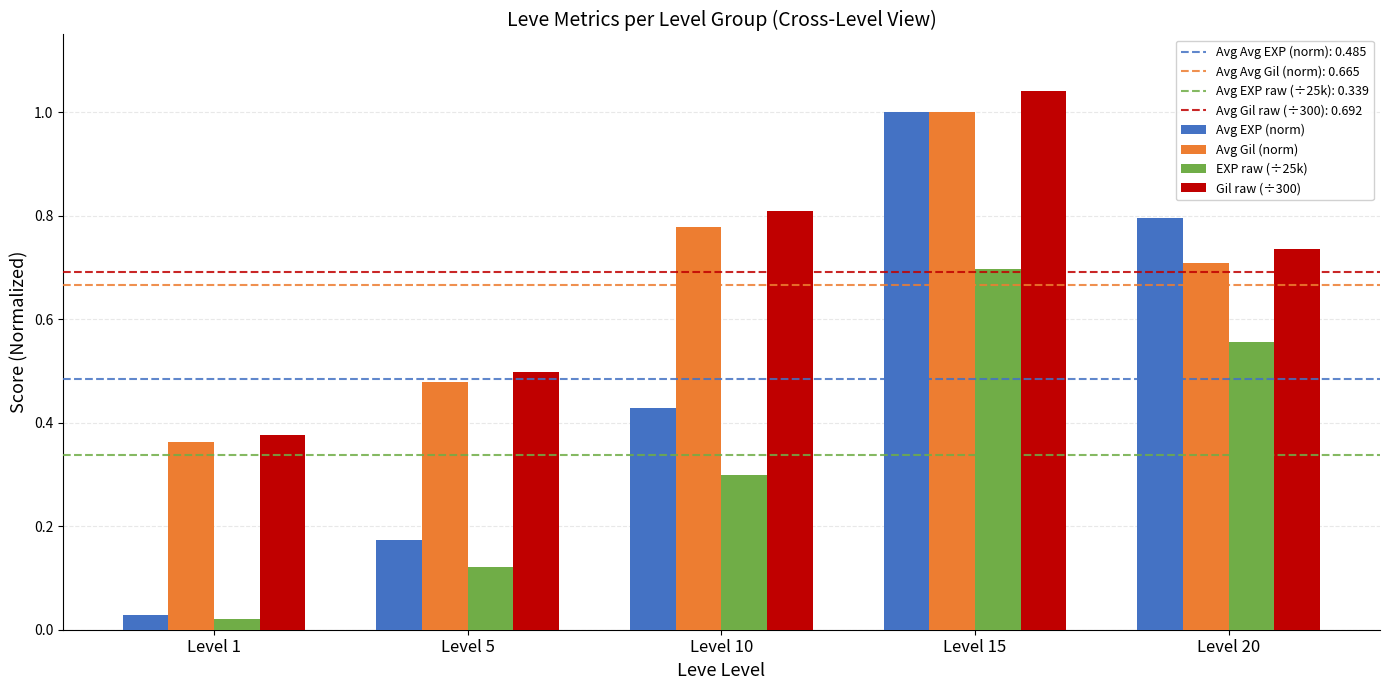

Rank the categories by EXP raw (÷25k) value from lowest to highest.

Level 1, Level 5, Level 10, Level 20, Level 15